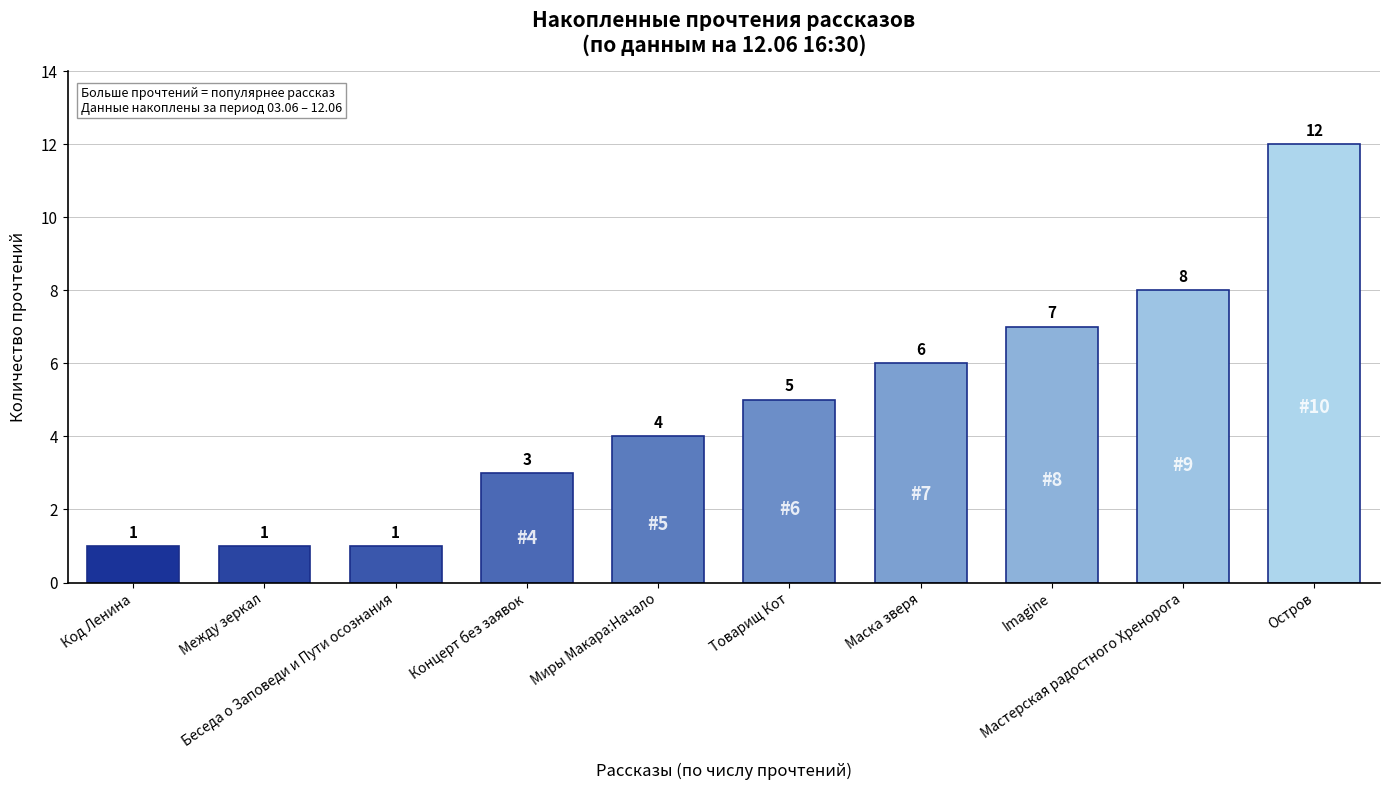

How many data points are less than 5?

5